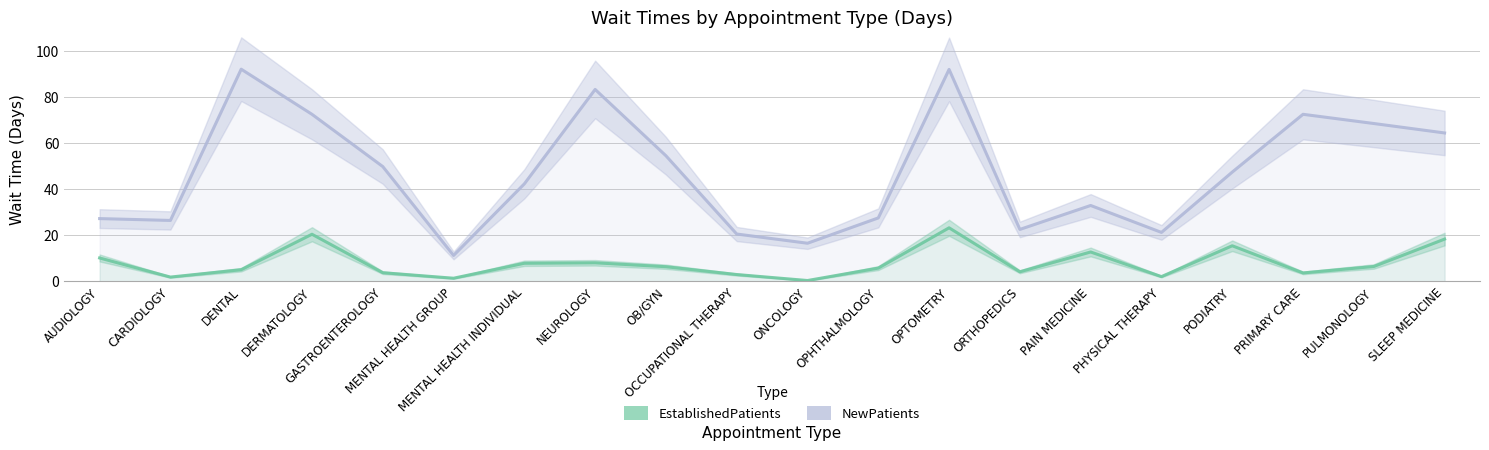

Reading right to left, extract all data points from this chart.

EstablishedPatients: 18.3	6.4	3.6	15.4	2.0	12.7	4.1	23.2	5.7	0.3	2.9	6.3	8.0	7.8	1.3	3.7	20.4	5.0	1.8	10.1
NewPatients: 64.4	68.5	72.5	47.4	21.2	32.9	22.5	92.0	27.5	16.5	20.5	54.5	83.3	42.3	11.2	49.8	72.5	92.1	26.4	27.2